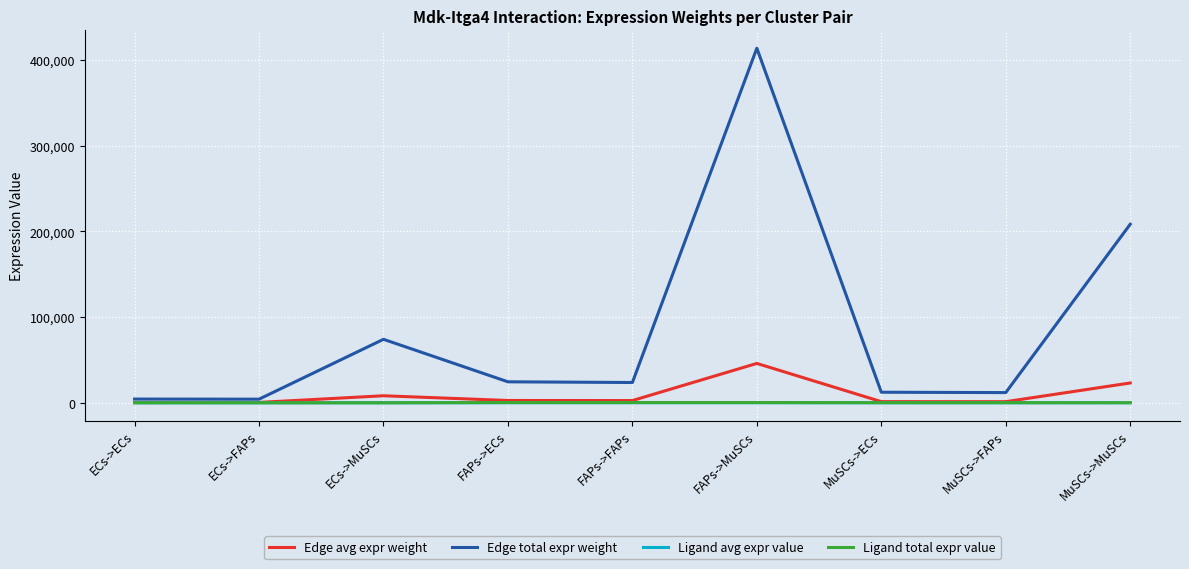

What is the difference between the second highest and minimum values in the Edge total expr weight series?

204193.0